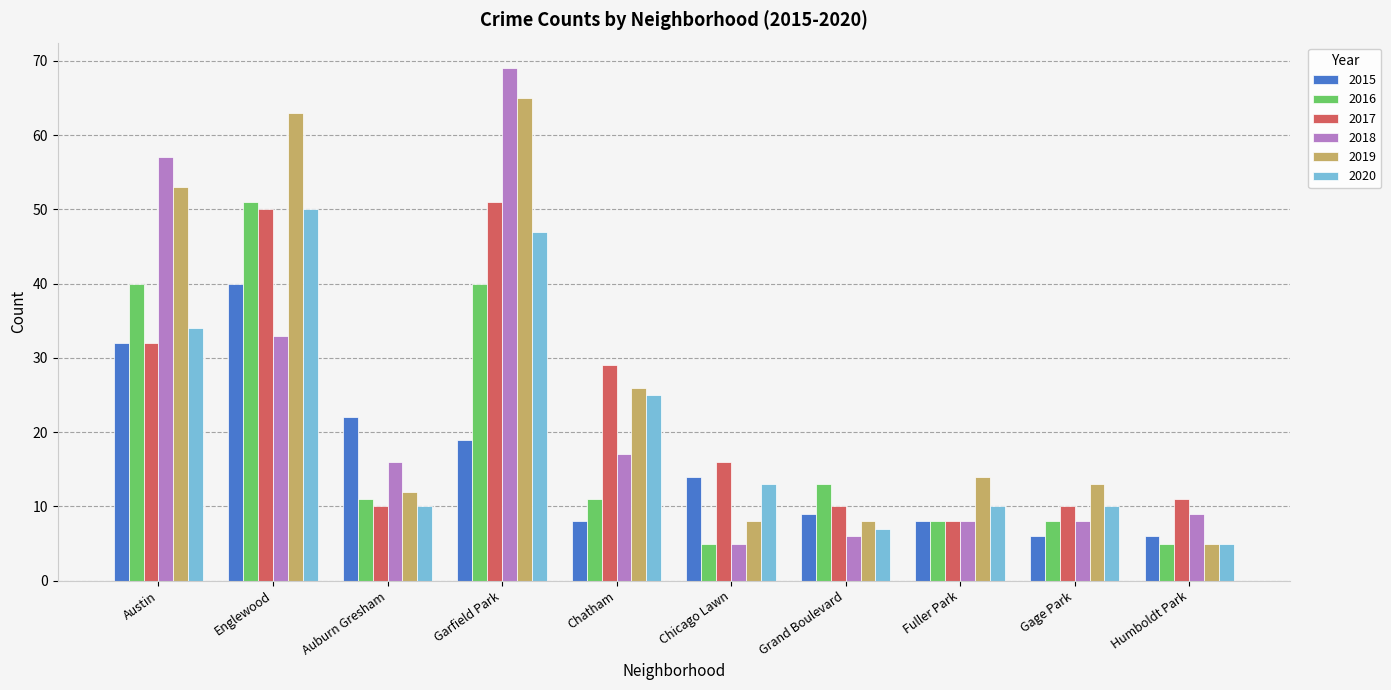

What is the spread (max minus min) of values at Englewood?

30